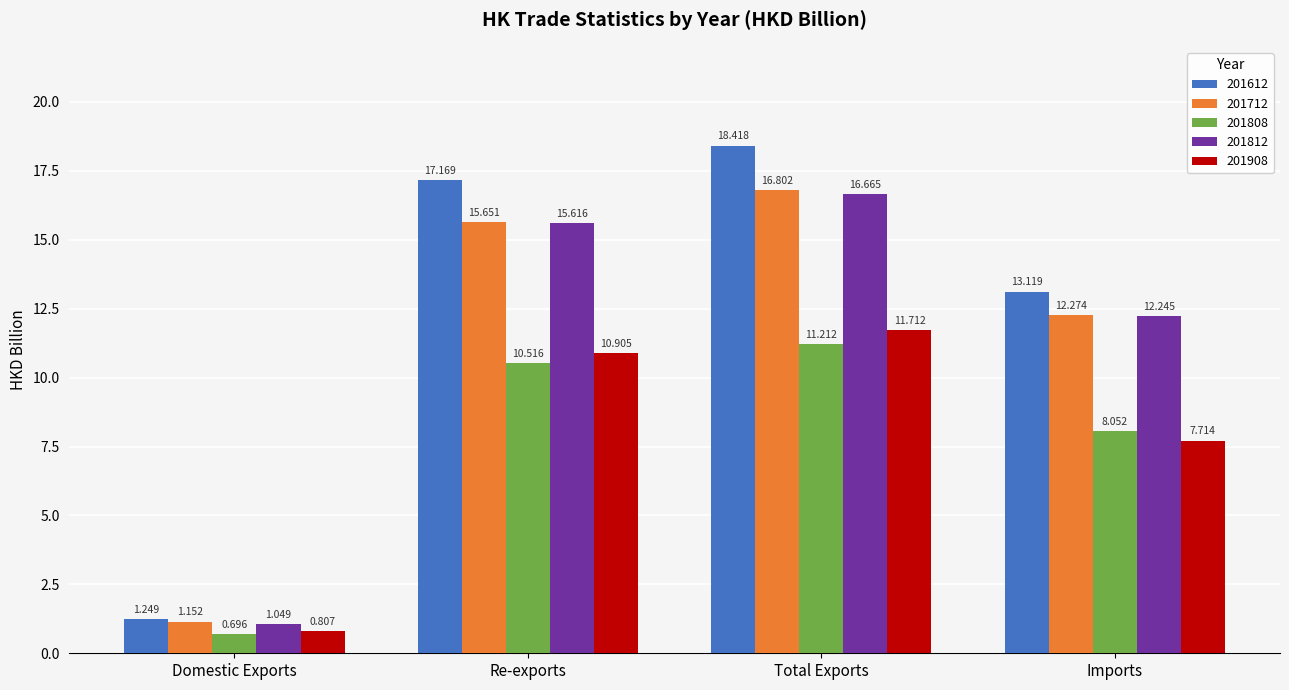

What is the average value of the 201712 series?

11.5